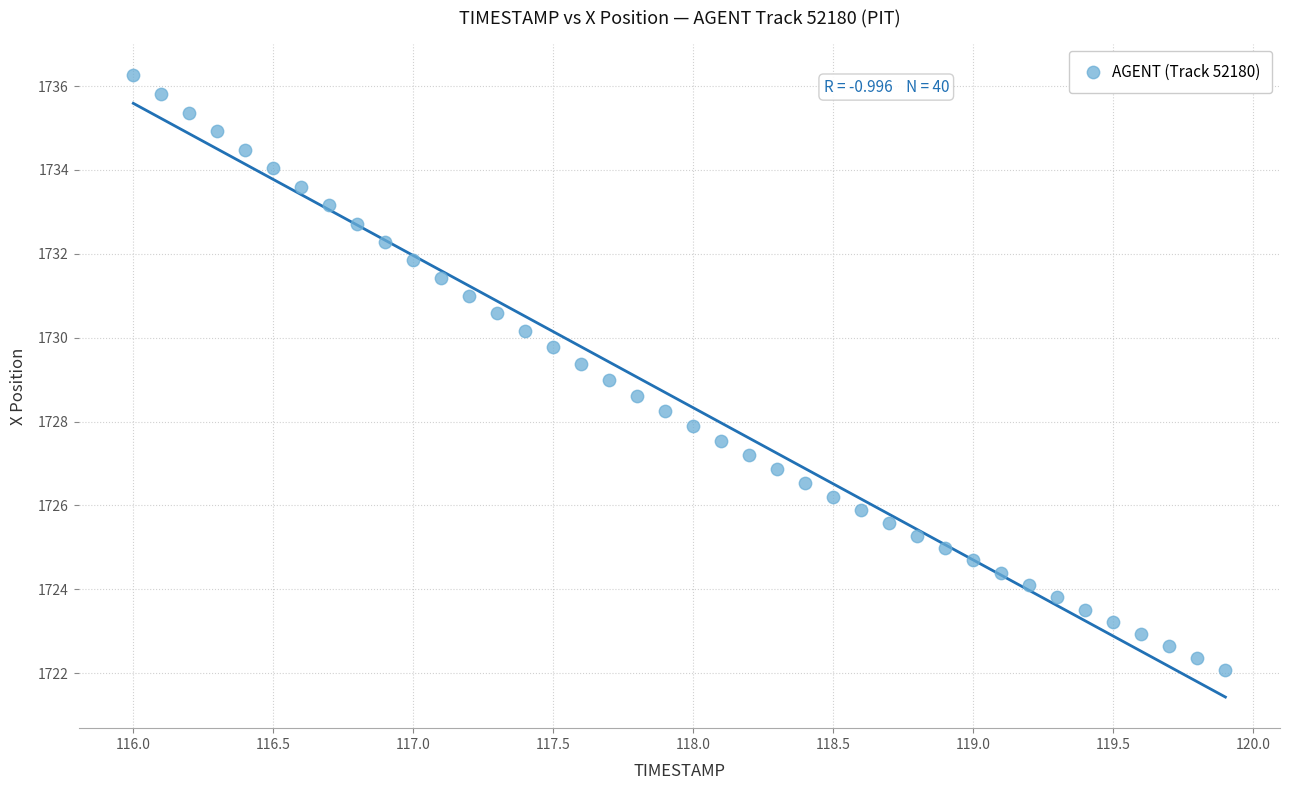

What is the range of X values (max minus min)?

3.9